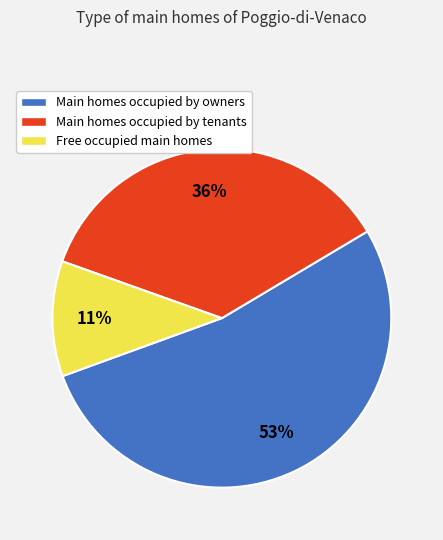

What is the smallest slice in the pie chart?

Free occupied main homes